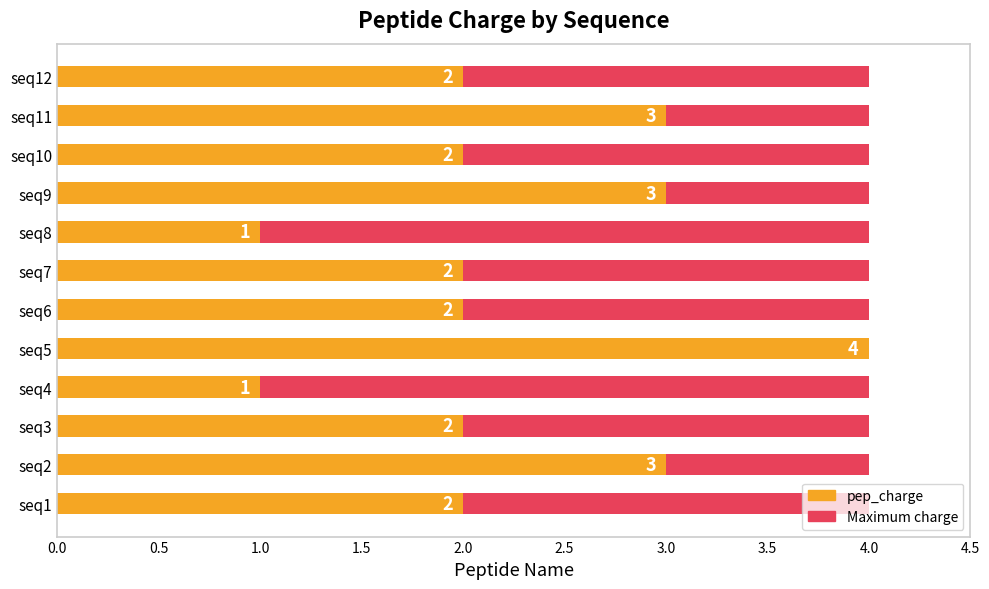

How many bars are there in total?

24